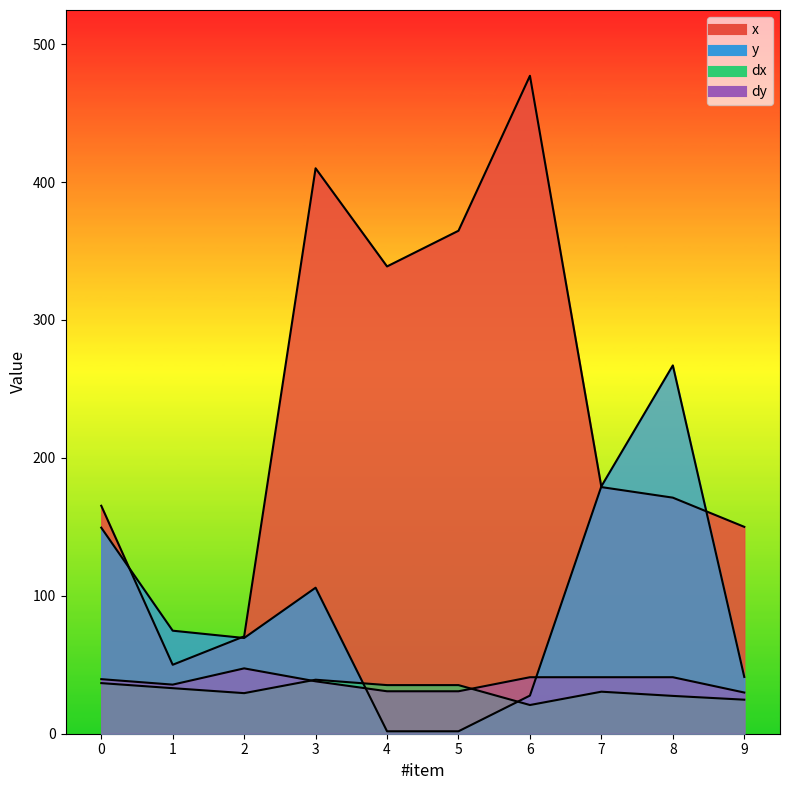

What is the total value across all series at 5?

432.5